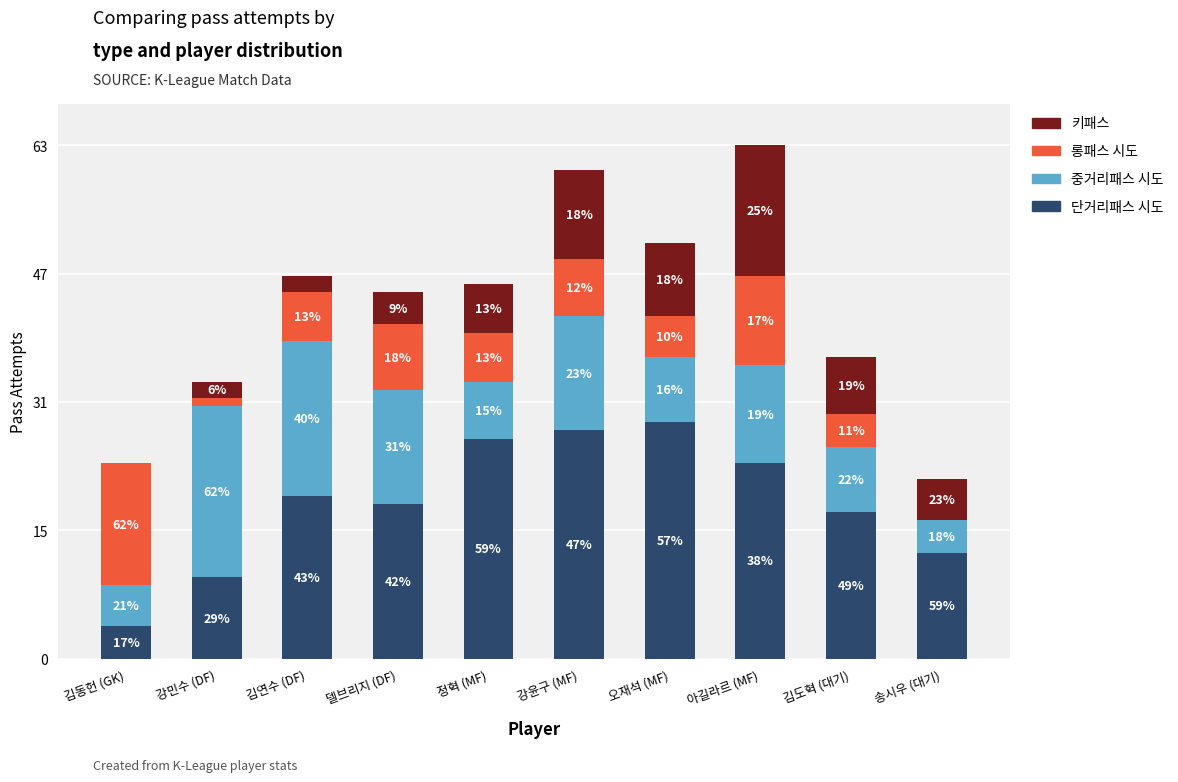

What are all the series names shown in the legend?

키패스, 롱패스 시도, 중거리패스 시도, 단거리패스 시도